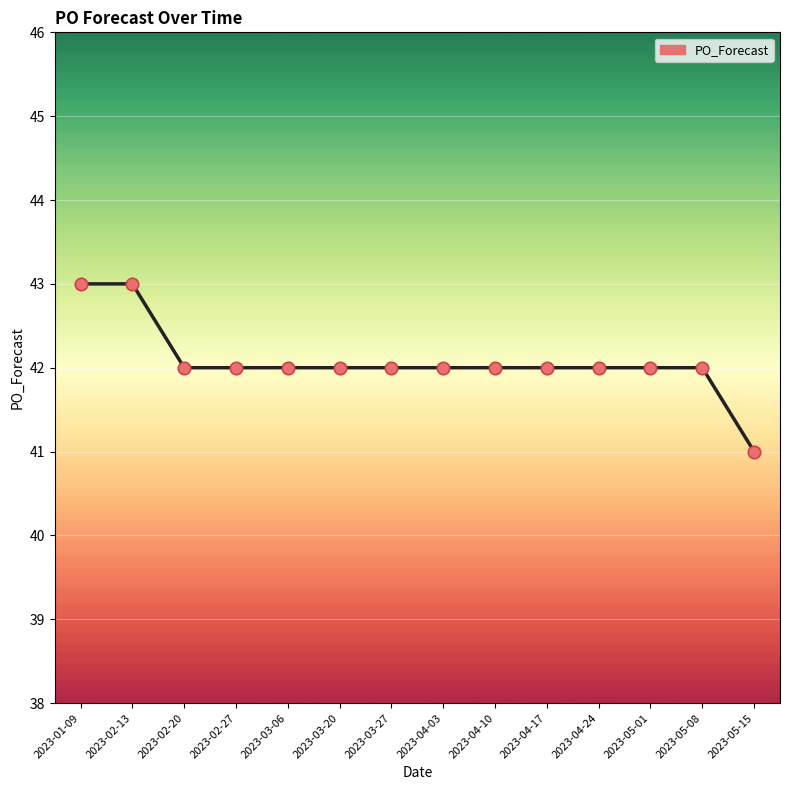

Which has a higher value, 2023-03-27 or 2023-01-09?

2023-01-09